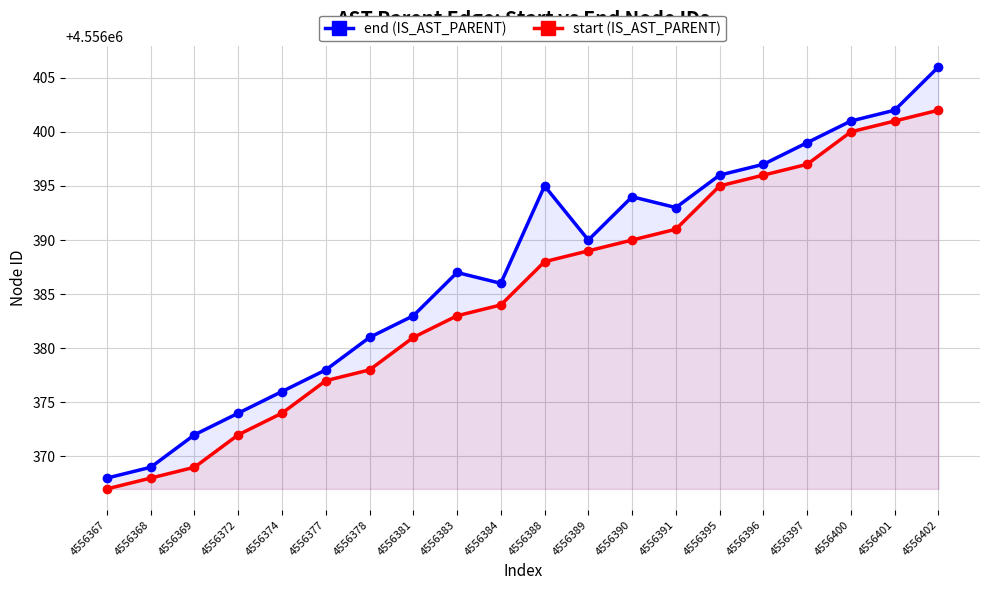

What value does the start (IS_AST_PARENT) series have at 4556368, to the nearest 10?

4556370